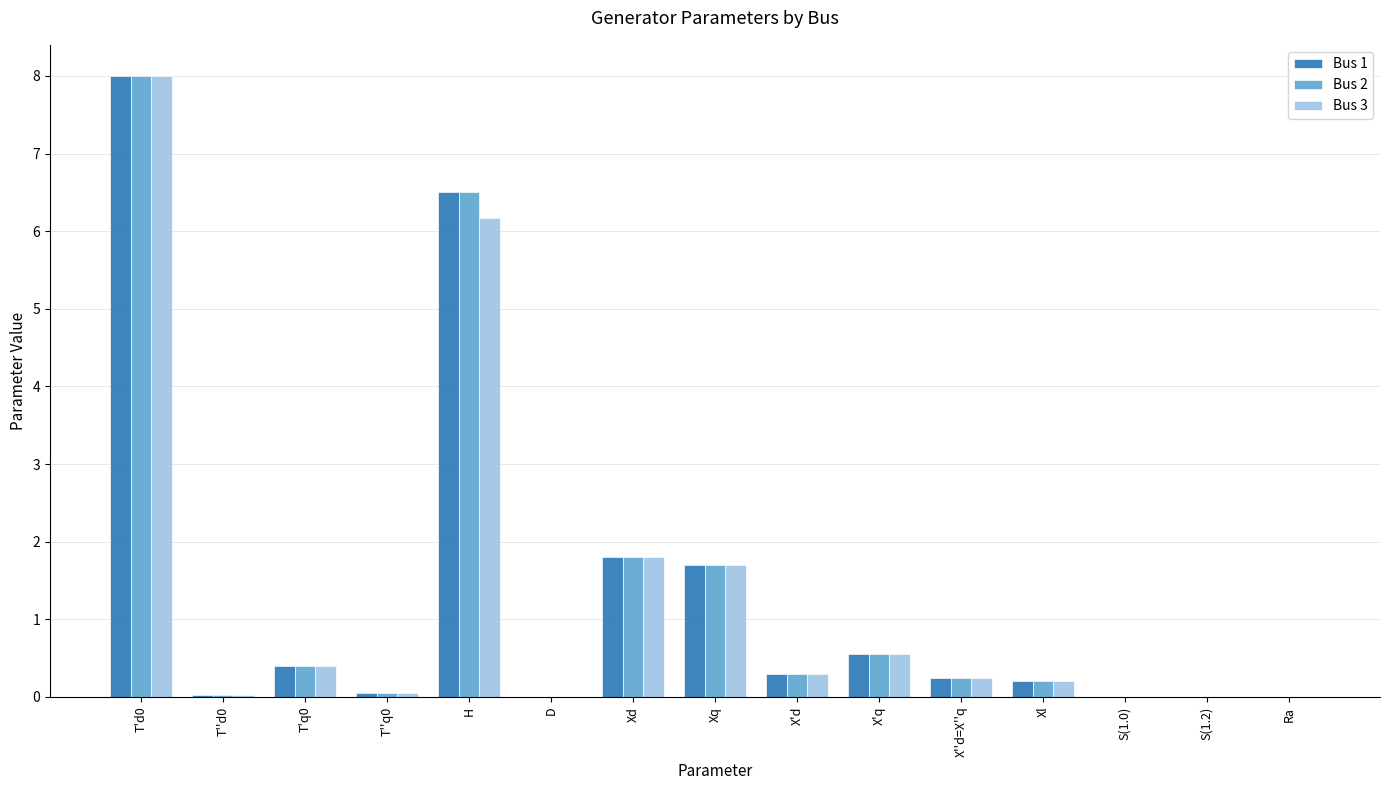

What is the total value across all series at T'd0?

24.0